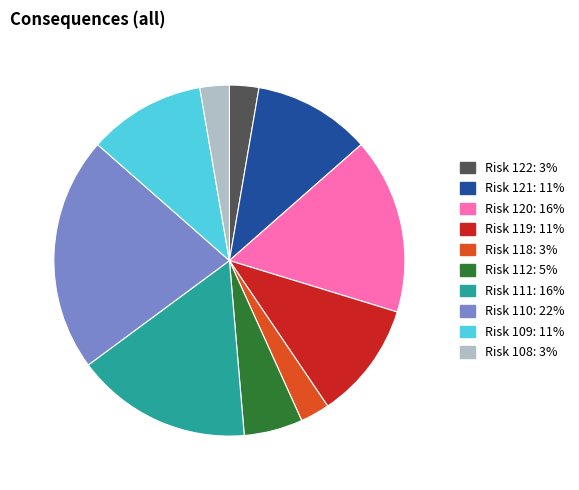

Does any single category account for the majority?

No